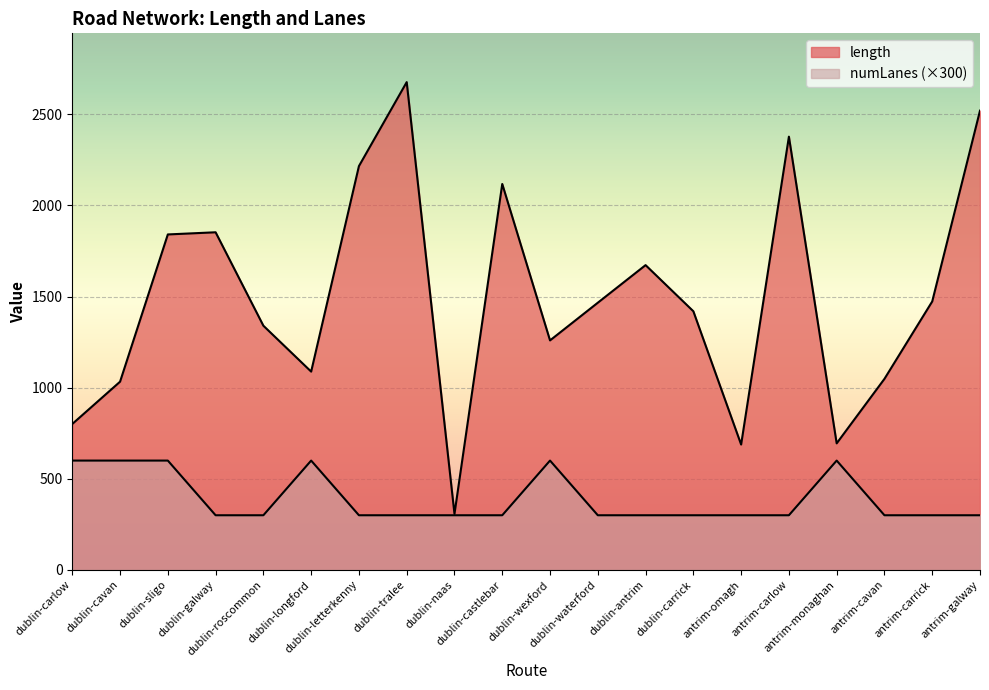

Reading left to right, transcribe all the data shown in this chart.

length: dublin-carlow=800.8	dublin-cavan=1032.8	dublin-sligo=1840.7	dublin-galway=1852.6	dublin-roscommon=1339.9	dublin-longford=1088.2	dublin-letterkenny=2215.6	dublin-tralee=2676.4	dublin-naas=307.4	dublin-castlebar=2117.6	dublin-wexford=1259.4	dublin-waterford=1466.1	dublin-antrim=1672.4	dublin-carrick=1419.2	antrim-omagh=688.0	antrim-carlow=2377.1	antrim-monaghan=694.5	antrim-cavan=1048.4	antrim-carrick=1473.1	antrim-galway=2519.9
numLanes: dublin-carlow=600.0	dublin-cavan=600.0	dublin-sligo=600.0	dublin-galway=300.0	dublin-roscommon=300.0	dublin-longford=600.0	dublin-letterkenny=300.0	dublin-tralee=300.0	dublin-naas=300.0	dublin-castlebar=300.0	dublin-wexford=600.0	dublin-waterford=300.0	dublin-antrim=300.0	dublin-carrick=300.0	antrim-omagh=300.0	antrim-carlow=300.0	antrim-monaghan=600.0	antrim-cavan=300.0	antrim-carrick=300.0	antrim-galway=300.0